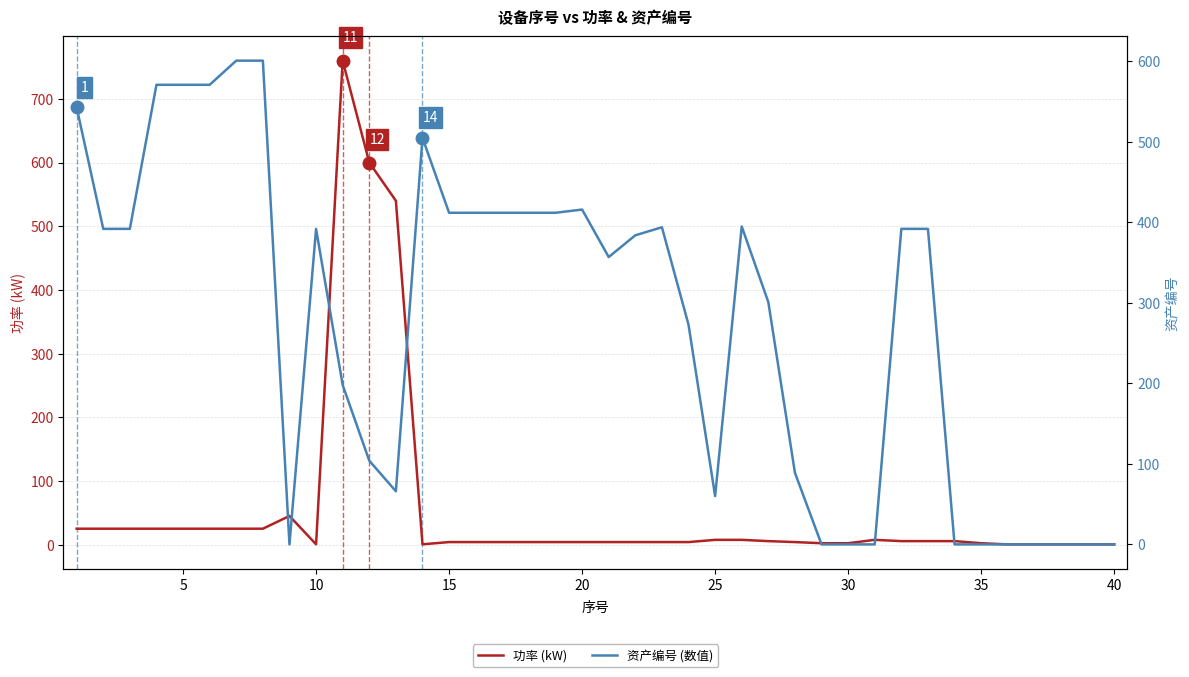

Reading left to right, extract all data points from this chart.

功率 (kW): 25.0	25.0	25.0	25.0	25.0	25.0	25.0	25.0	45.0	0.5	760.0	600.0	540.0	0.5	4.0	4.0	4.0	4.0	4.0	4.0	4.0	4.0	4.0	4.0	7.5	7.5	5.5	4.0	2.2	2.2	7.5	5.5	5.5	5.5	2.2	0.4	0.4	0.4	0.4	0.4
资产编号 (数值): 543.0	392.0	392.0	571.0	571.0	571.0	601.0	601.0	0.0	392.0	198.0	104.0	66.0	505.0	412.0	412.0	412.0	412.0	412.0	416.0	357.0	384.0	394.0	273.0	60.0	395.0	301.0	89.0	0.0	0.0	0.0	392.0	392.0	0.0	0.0	0.0	0.0	0.0	0.0	0.0